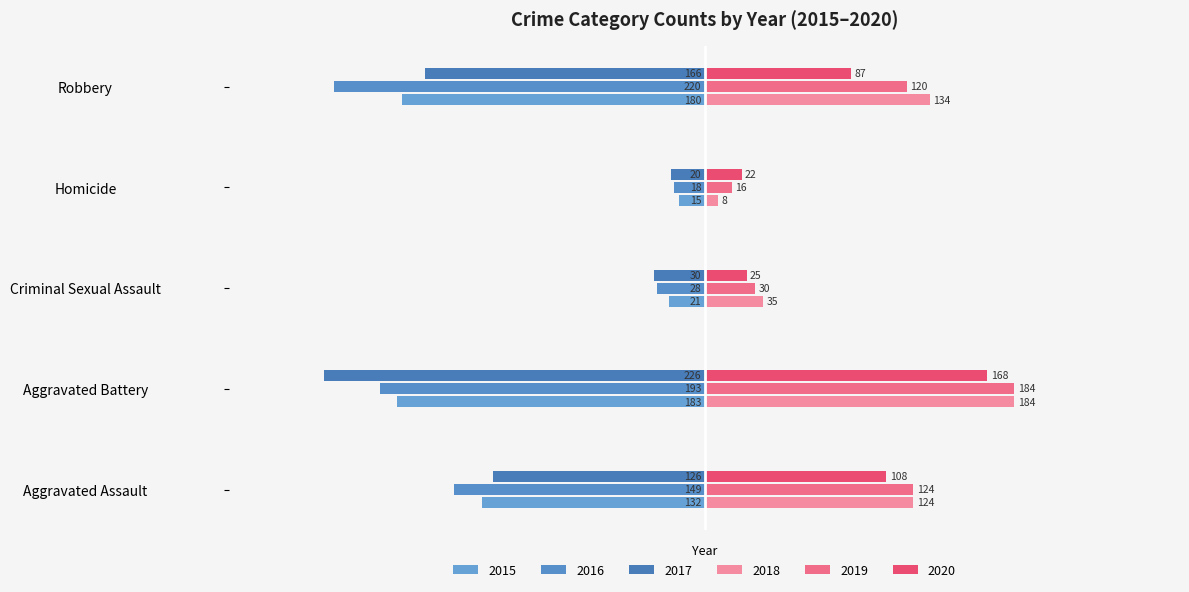

How many data points in 2016 are less than -149?

2